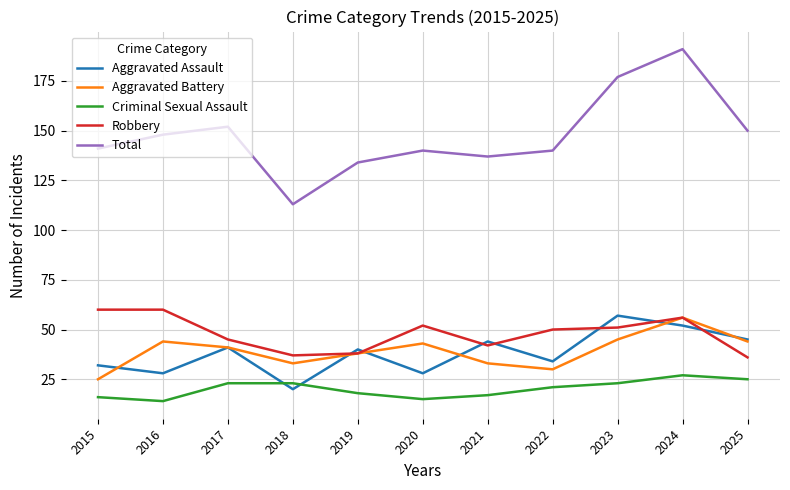

What is the spread (max minus min) of values at 2018?

93